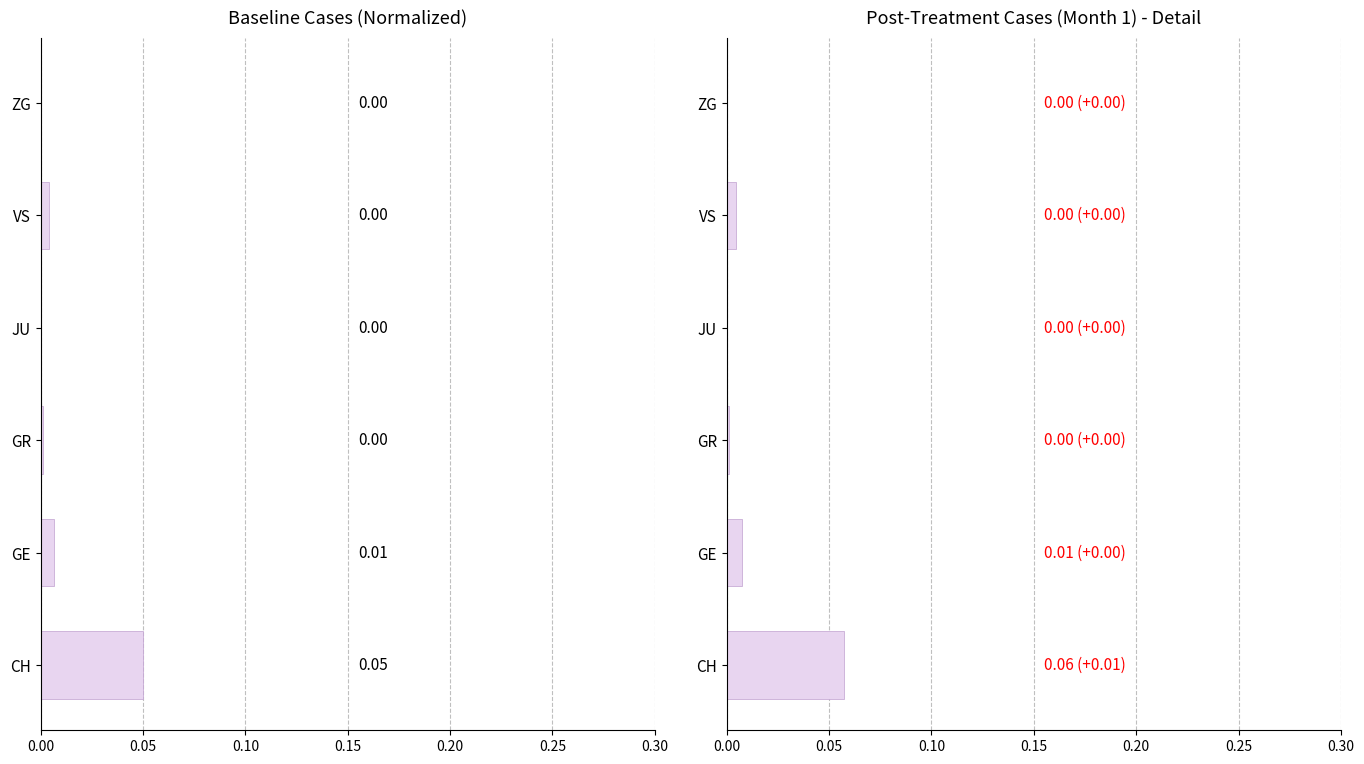

Which series has the widest spread of values?

Post